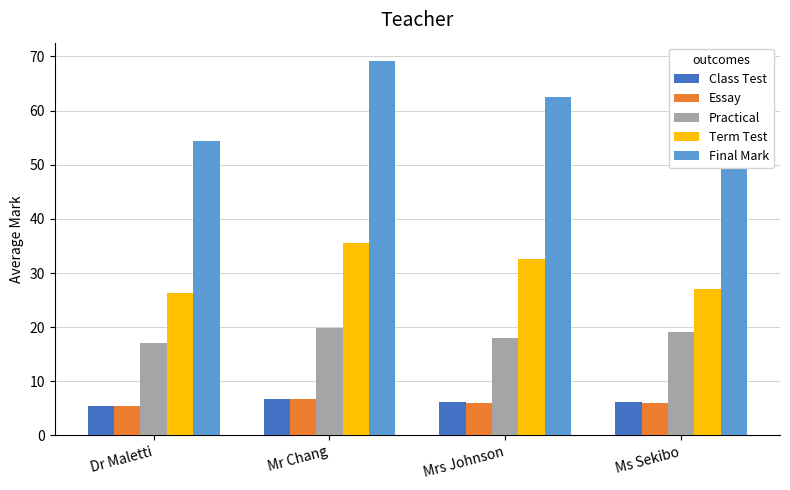

Between Mr Chang and Ms Sekibo, which series saw the biggest shift?

Final Mark